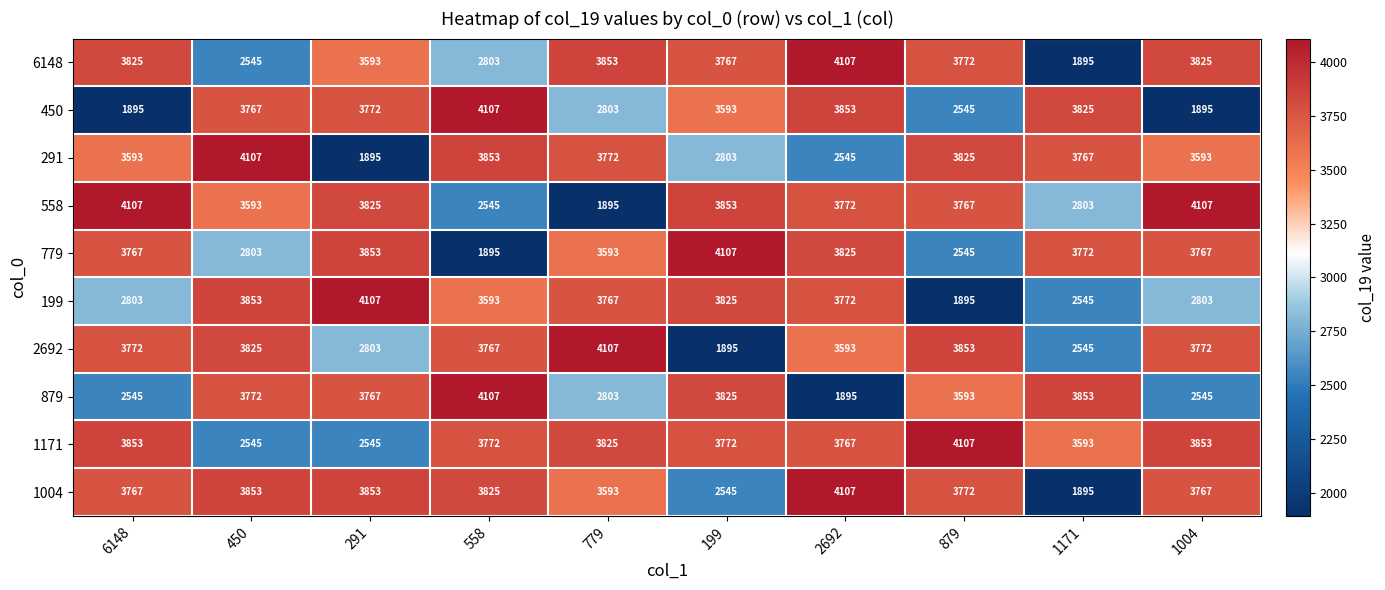

How many data points does each series have?

10